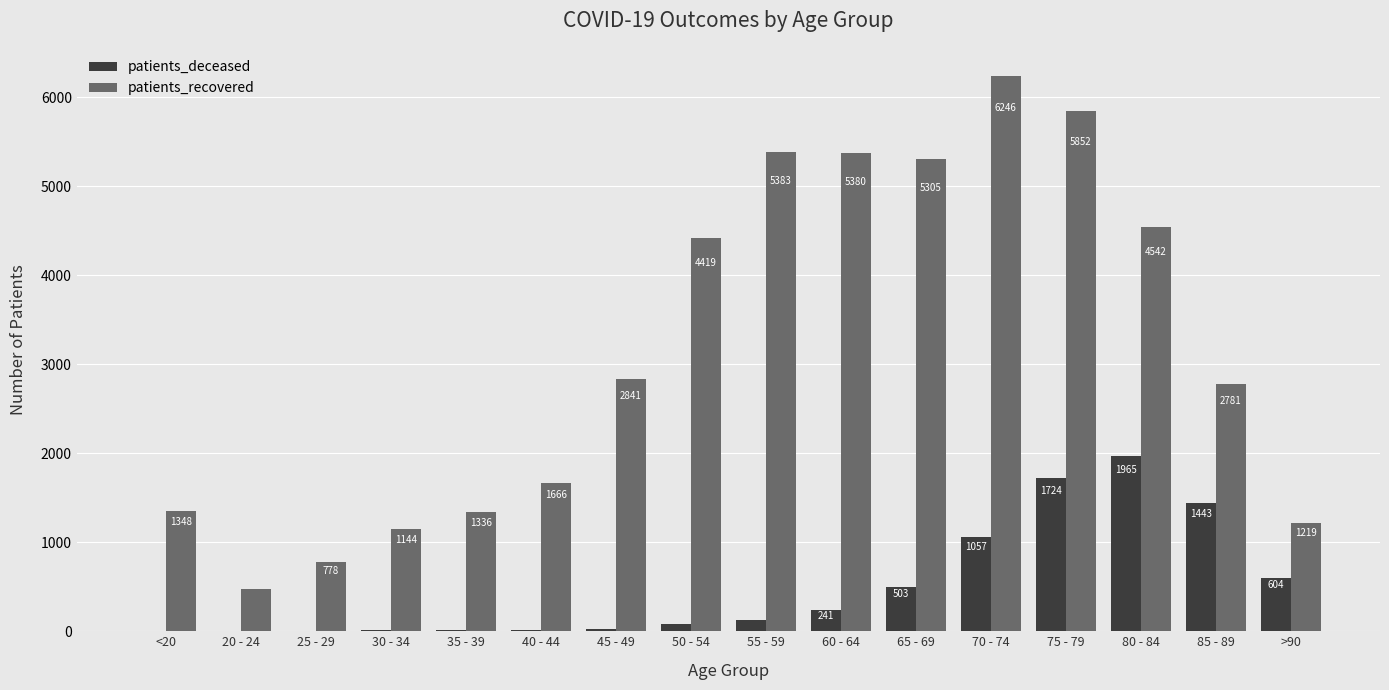

Does the chart contain stacked bars?

No